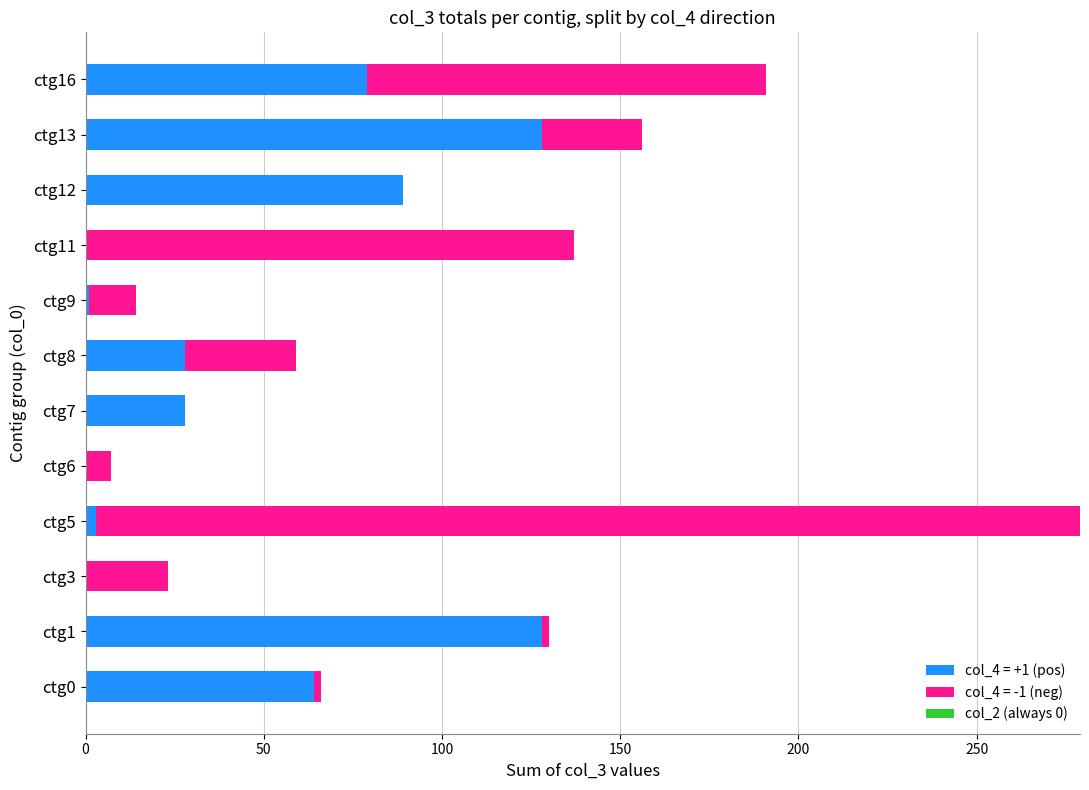

The value of col_4 = +1 (pos) at ctg6 is 0. True or false?

True